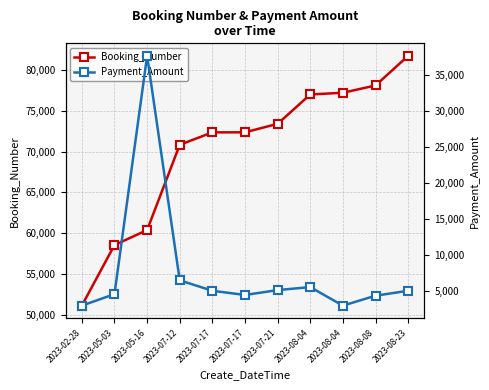

What is the total value across all series at 2023-07-12?

77296